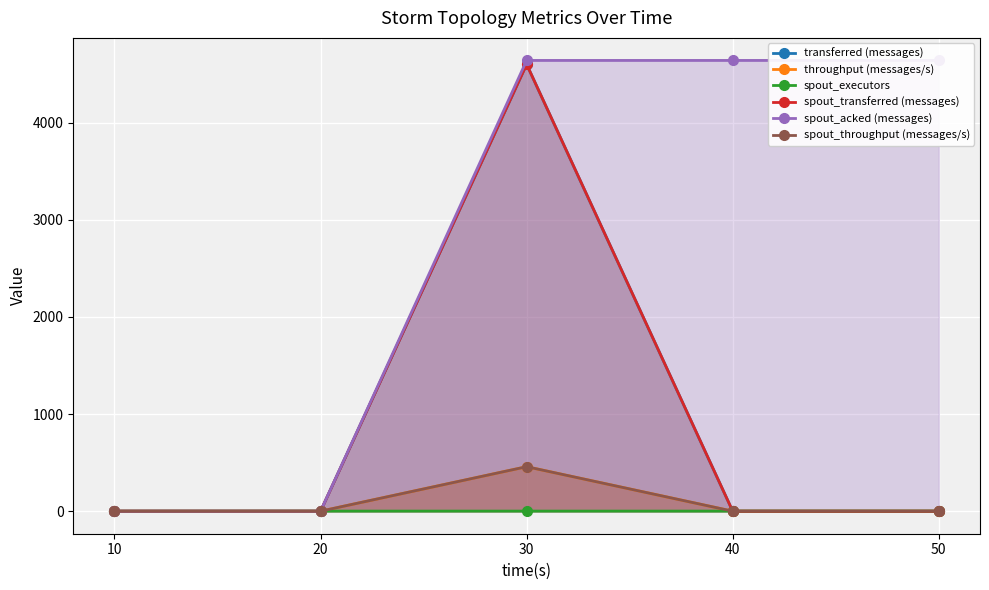

True or false: throughput (messages/s) has a value of 150 at 30.

False